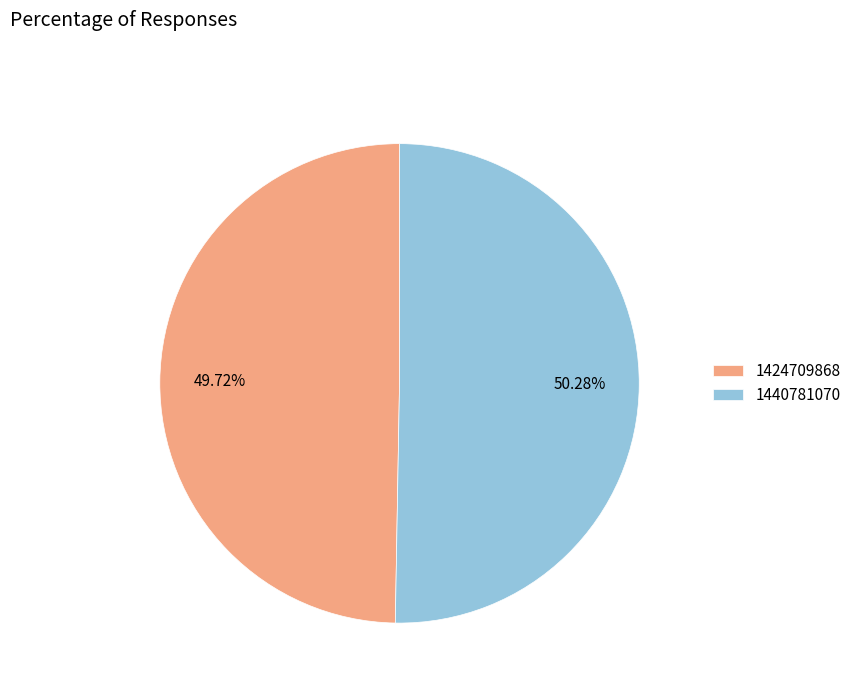

Does any single category account for the majority?

Yes